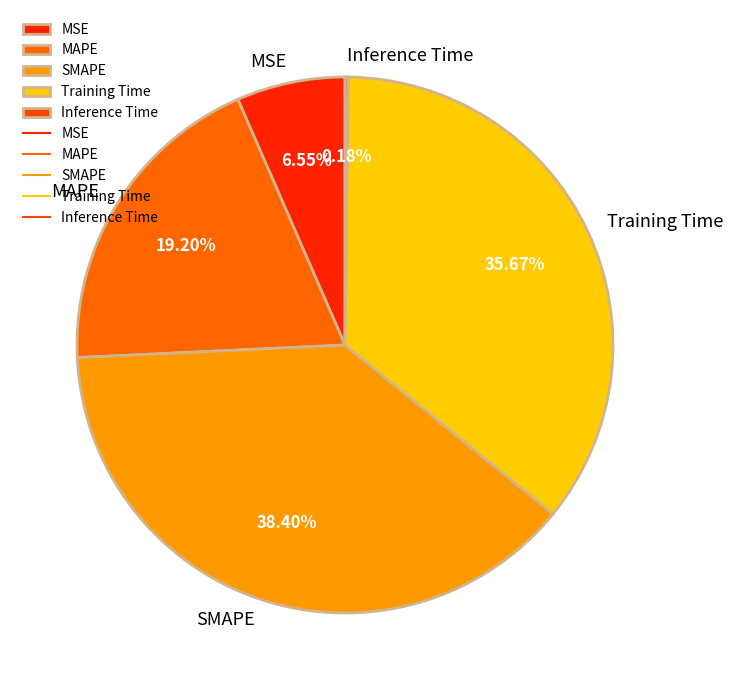

Which slice is the largest?

SMAPE